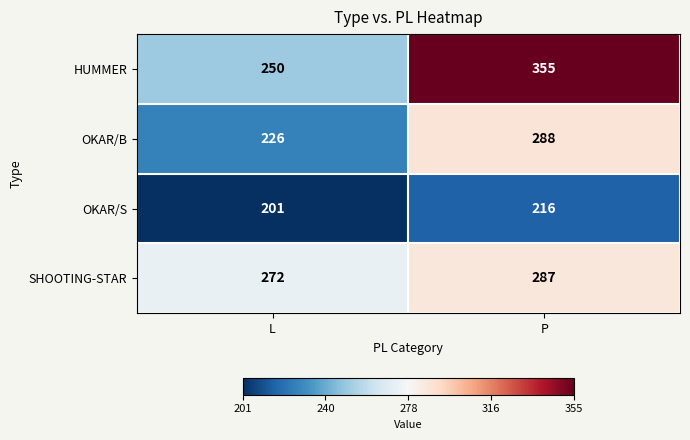

At which category does the chart reach its peak across all series?

P